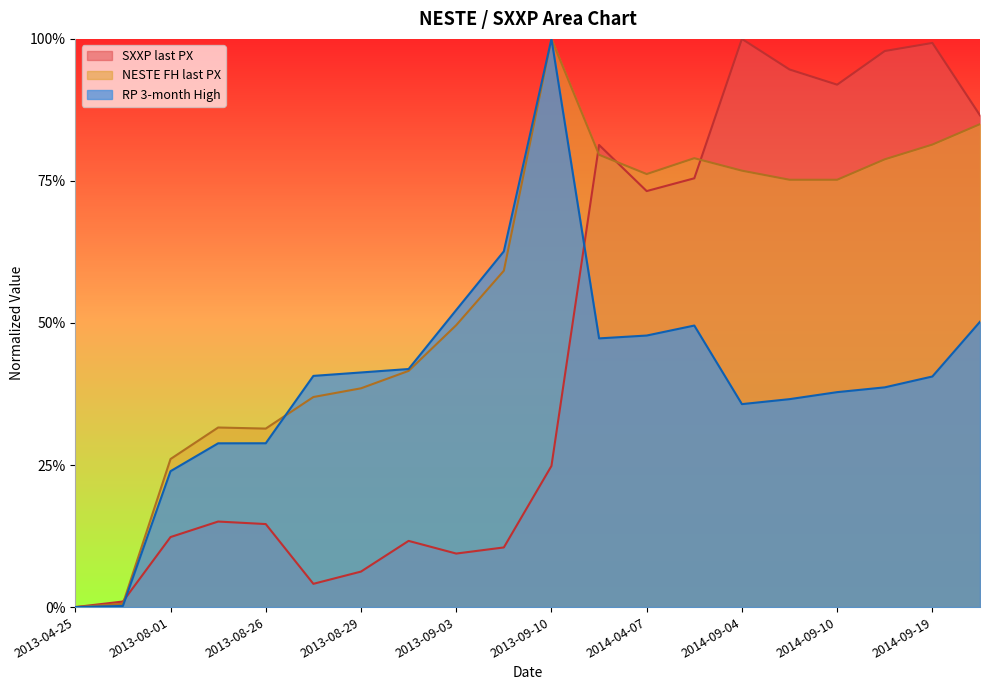

What is the spread (max minus min) of values at 2013-08-27?

0.4